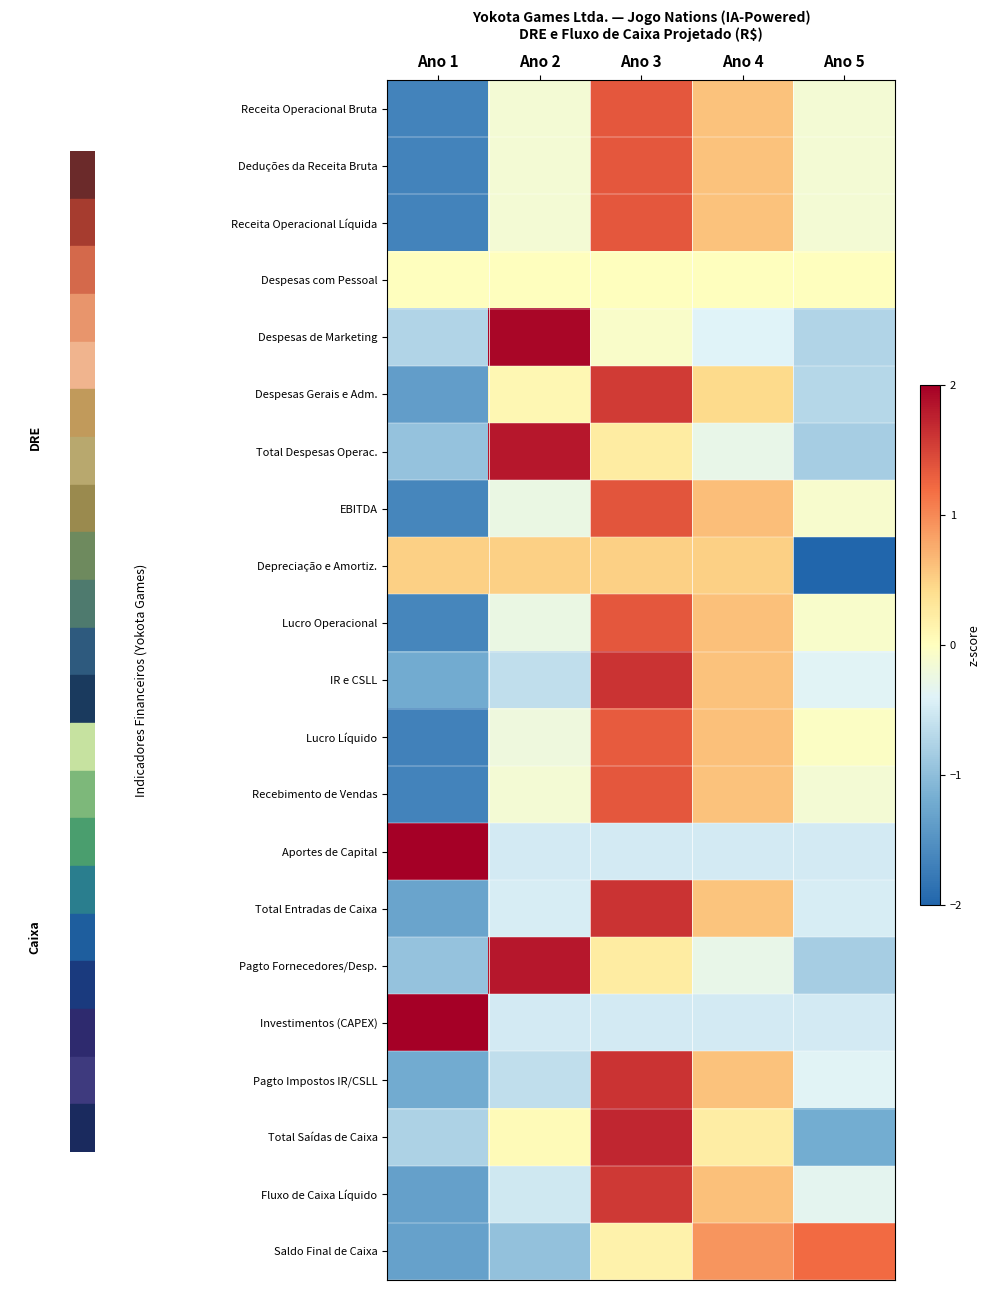

Reading left to right, what are all the values shown in this chart?

Receita Operacional Bruta: Ano 1=-1.7	Ano 2=-0.2	Ano 3=1.4	Ano 4=0.6	Ano 5=-0.2
Deduções da Receita Bruta: Ano 1=-1.7	Ano 2=-0.2	Ano 3=1.4	Ano 4=0.6	Ano 5=-0.2
Receita Operacional Líquida: Ano 1=-1.7	Ano 2=-0.2	Ano 3=1.4	Ano 4=0.6	Ano 5=-0.2
Despesas com Pessoal: Ano 1=0.0	Ano 2=0.0	Ano 3=0.0	Ano 4=0.0	Ano 5=0.0
Despesas de Marketing: Ano 1=-0.7	Ano 2=1.9	Ano 3=-0.1	Ano 4=-0.4	Ano 5=-0.7
Despesas Gerais e Adm.: Ano 1=-1.4	Ano 2=0.1	Ano 3=1.6	Ano 4=0.4	Ano 5=-0.7
Total Despesas Operac.: Ano 1=-0.9	Ano 2=1.8	Ano 3=0.2	Ano 4=-0.3	Ano 5=-0.8
EBITDA: Ano 1=-1.6	Ano 2=-0.3	Ano 3=1.4	Ano 4=0.6	Ano 5=-0.1
Depreciação e Amortiz.: Ano 1=0.5	Ano 2=0.5	Ano 3=0.5	Ano 4=0.5	Ano 5=-2.0
Lucro Operacional: Ano 1=-1.6	Ano 2=-0.3	Ano 3=1.4	Ano 4=0.6	Ano 5=-0.1
IR e CSLL: Ano 1=-1.2	Ano 2=-0.6	Ano 3=1.6	Ano 4=0.6	Ano 5=-0.4
Lucro Líquido: Ano 1=-1.7	Ano 2=-0.2	Ano 3=1.3	Ano 4=0.6	Ano 5=-0.0
Recebimento de Vendas: Ano 1=-1.7	Ano 2=-0.2	Ano 3=1.4	Ano 4=0.6	Ano 5=-0.2
Aportes de Capital: Ano 1=2.0	Ano 2=-0.5	Ano 3=-0.5	Ano 4=-0.5	Ano 5=-0.5
Total Entradas de Caixa: Ano 1=-1.3	Ano 2=-0.5	Ano 3=1.6	Ano 4=0.6	Ano 5=-0.5
Pagto Fornecedores/Desp.: Ano 1=-0.9	Ano 2=1.8	Ano 3=0.2	Ano 4=-0.3	Ano 5=-0.8
Investimentos (CAPEX): Ano 1=2.0	Ano 2=-0.5	Ano 3=-0.5	Ano 4=-0.5	Ano 5=-0.5
Pagto Impostos IR/CSLL: Ano 1=-1.2	Ano 2=-0.6	Ano 3=1.6	Ano 4=0.6	Ano 5=-0.4
Total Saídas de Caixa: Ano 1=-0.8	Ano 2=0.0	Ano 3=1.7	Ano 4=0.2	Ano 5=-1.2
Fluxo de Caixa Líquido: Ano 1=-1.3	Ano 2=-0.5	Ano 3=1.6	Ano 4=0.6	Ano 5=-0.3
Saldo Final de Caixa: Ano 1=-1.3	Ano 2=-1.0	Ano 3=0.2	Ano 4=0.9	Ano 5=1.2